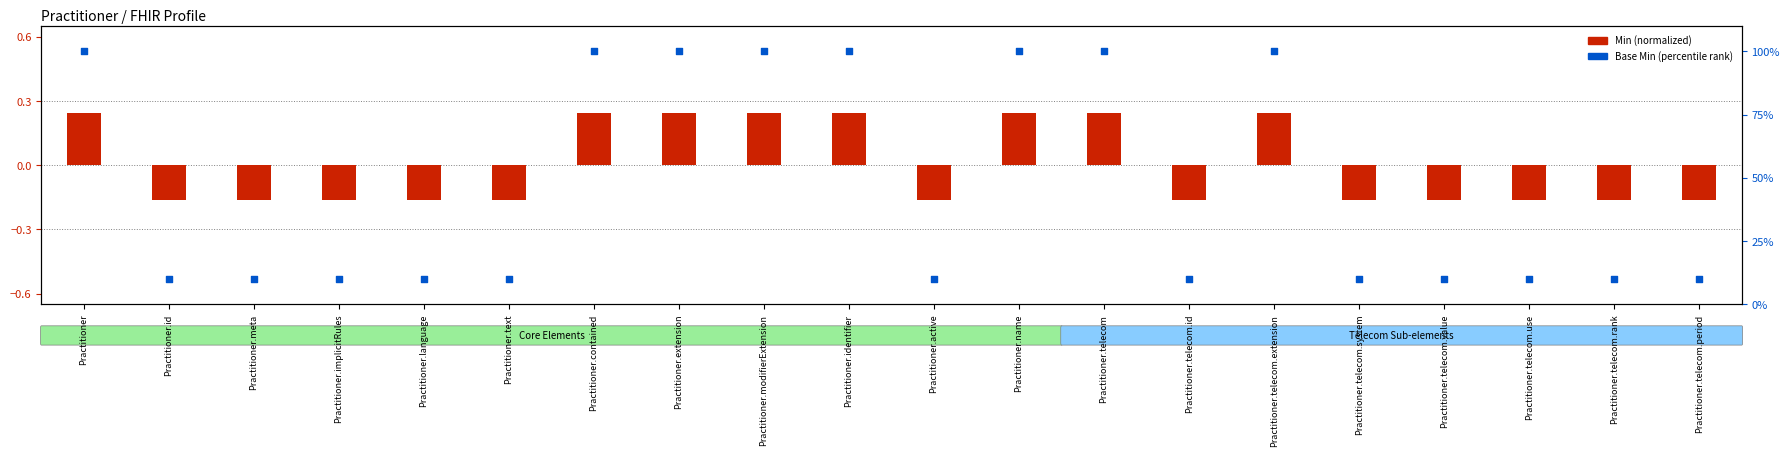

Between Practitioner.meta and Practitioner.implicitRules, which is larger?

Practitioner.meta